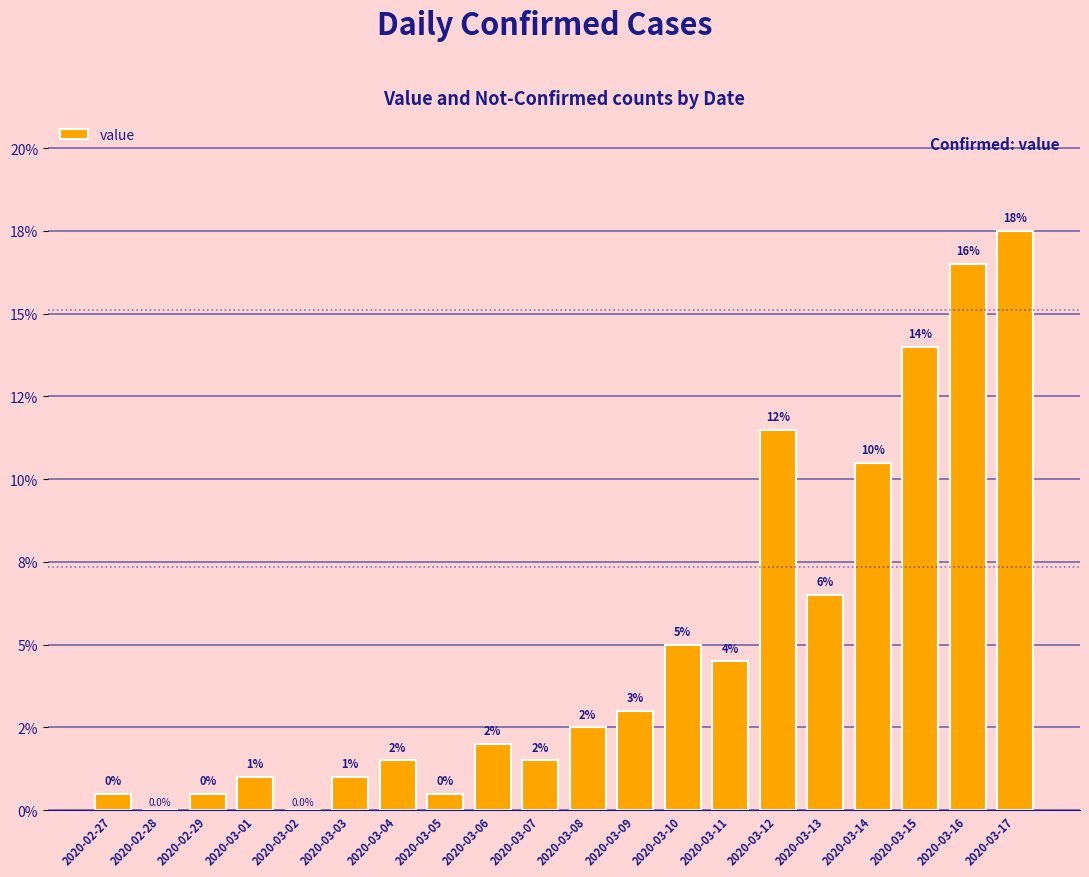

The value at 2020-03-14 is 10.5. True or false?

True